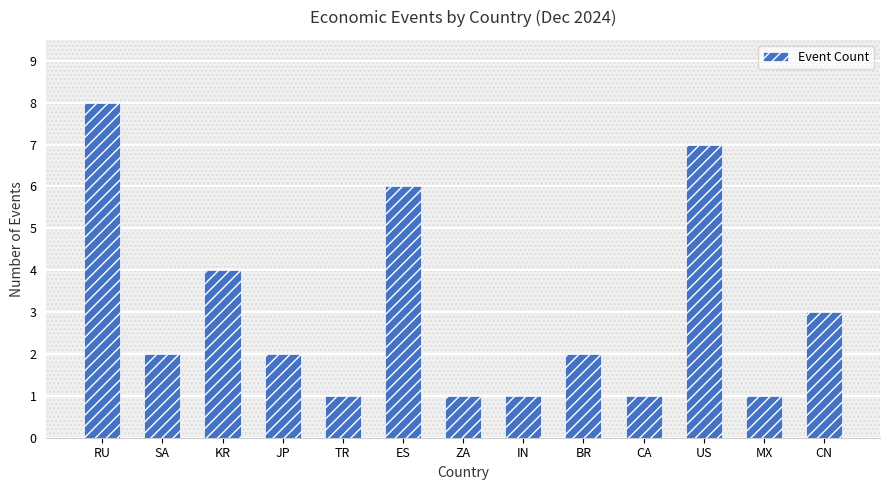

Is it true that the value at IN is 1?

True